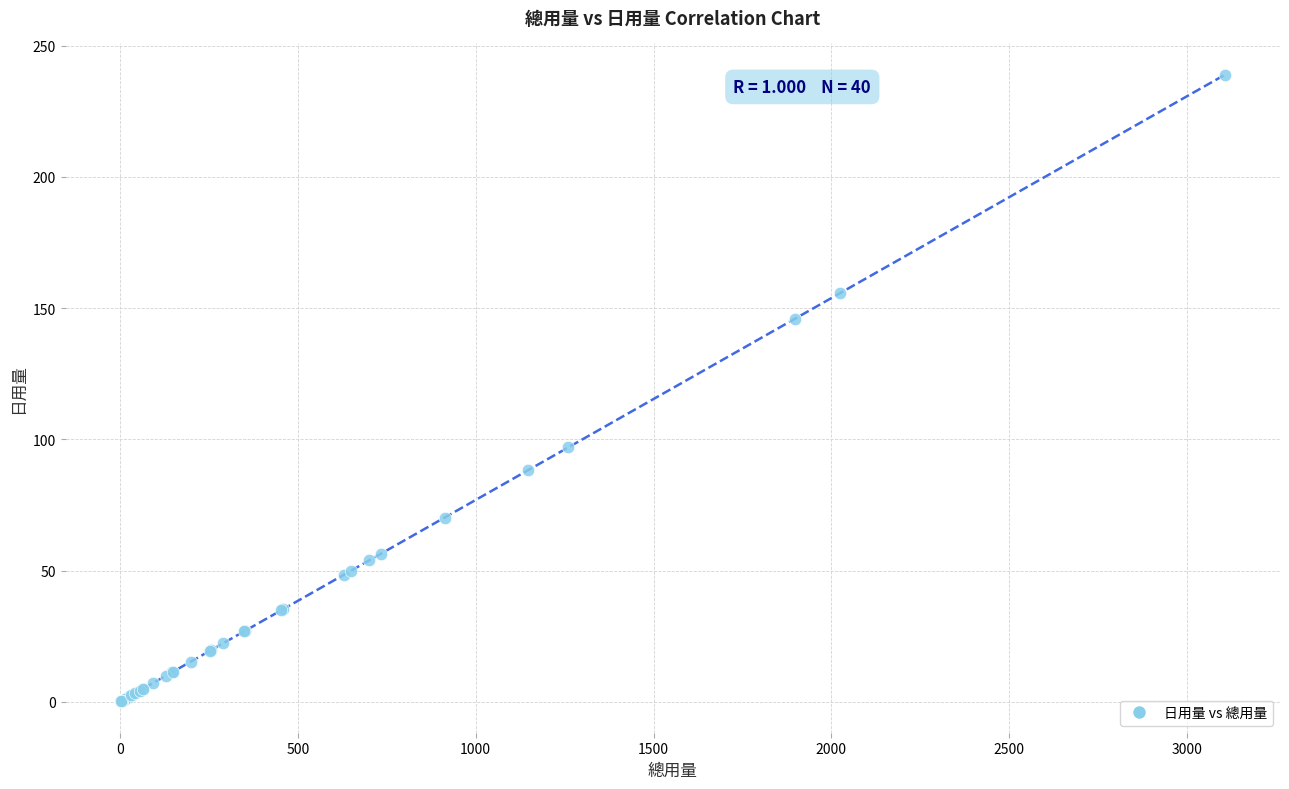

What Y value in the scatter plot is closest to 119?

96.9